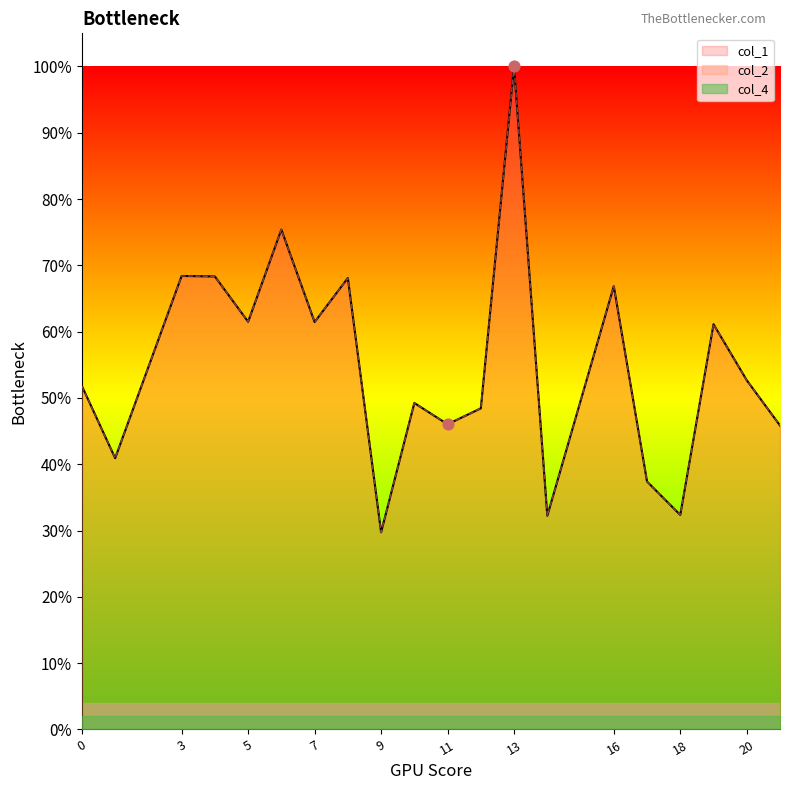

What is the total value across all series at 5?

1.2